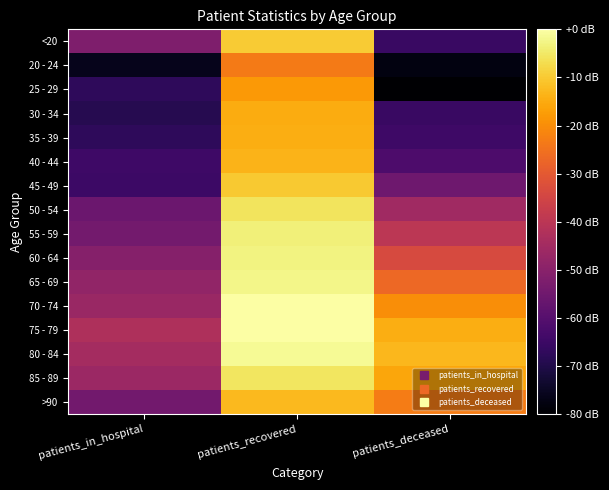

Reading left to right, transcribe all the data shown in this chart.

<20: patients_in_hospital=1.8	patients_recovered=3.7	patients_deceased=1.2
20 - 24: patients_in_hospital=0.8	patients_recovered=3.1	patients_deceased=0.7
25 - 29: patients_in_hospital=1.1	patients_recovered=3.3	patients_deceased=0.6
30 - 34: patients_in_hospital=1.1	patients_recovered=3.4	patients_deceased=1.2
35 - 39: patients_in_hospital=1.1	patients_recovered=3.4	patients_deceased=1.3
40 - 44: patients_in_hospital=1.3	patients_recovered=3.5	patients_deceased=1.4
45 - 49: patients_in_hospital=1.3	patients_recovered=3.6	patients_deceased=1.7
50 - 54: patients_in_hospital=1.7	patients_recovered=3.8	patients_deceased=2.1
55 - 59: patients_in_hospital=1.7	patients_recovered=3.9	patients_deceased=2.3
60 - 64: patients_in_hospital=1.9	patients_recovered=4.0	patients_deceased=2.6
65 - 69: patients_in_hospital=2.0	patients_recovered=4.0	patients_deceased=2.9
70 - 74: patients_in_hospital=2.1	patients_recovered=4.1	patients_deceased=3.2
75 - 79: patients_in_hospital=2.2	patients_recovered=4.1	patients_deceased=3.4
80 - 84: patients_in_hospital=2.1	patients_recovered=4.0	patients_deceased=3.5
85 - 89: patients_in_hospital=2.1	patients_recovered=3.8	patients_deceased=3.4
>90: patients_in_hospital=1.7	patients_recovered=3.5	patients_deceased=3.1